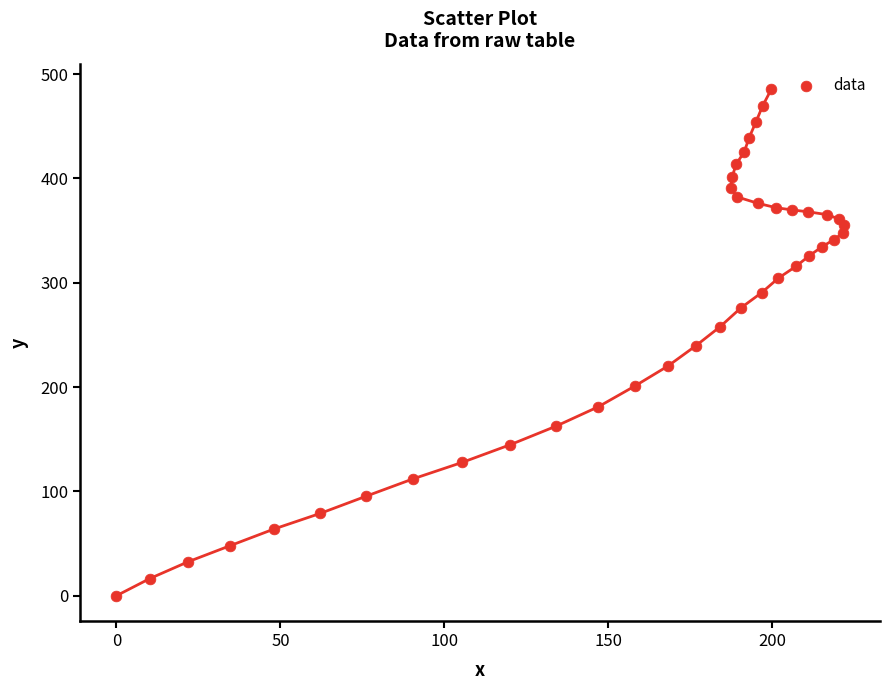

What is the range of Y values (max minus min)?

485.7